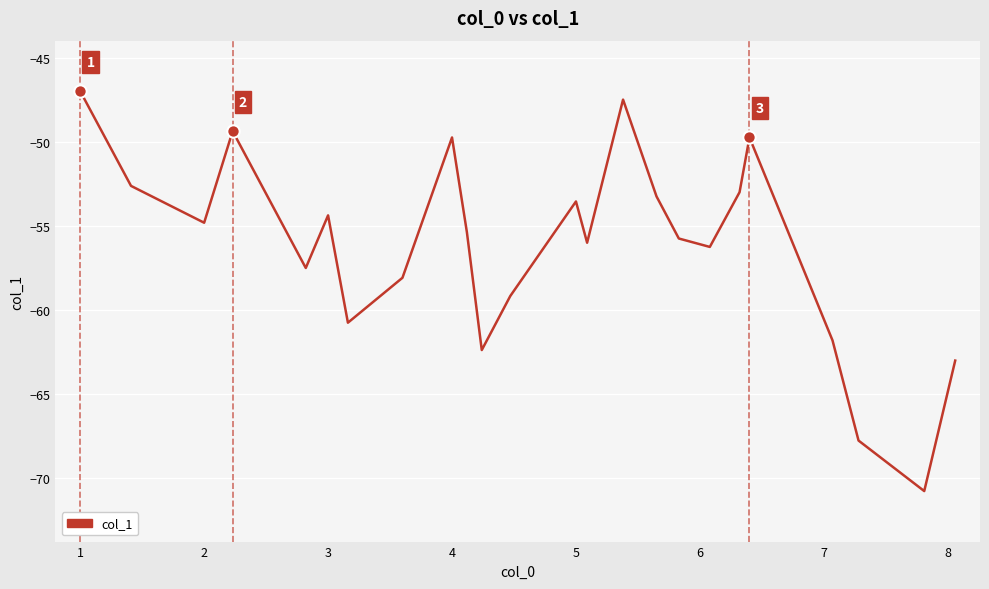

What is the greatest value displayed?

-47.0